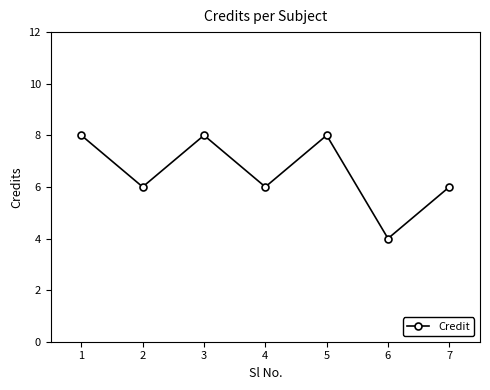

Reading left to right, what are all the values shown in this chart?

1=8	2=6	3=8	4=6	5=8	6=4	7=6